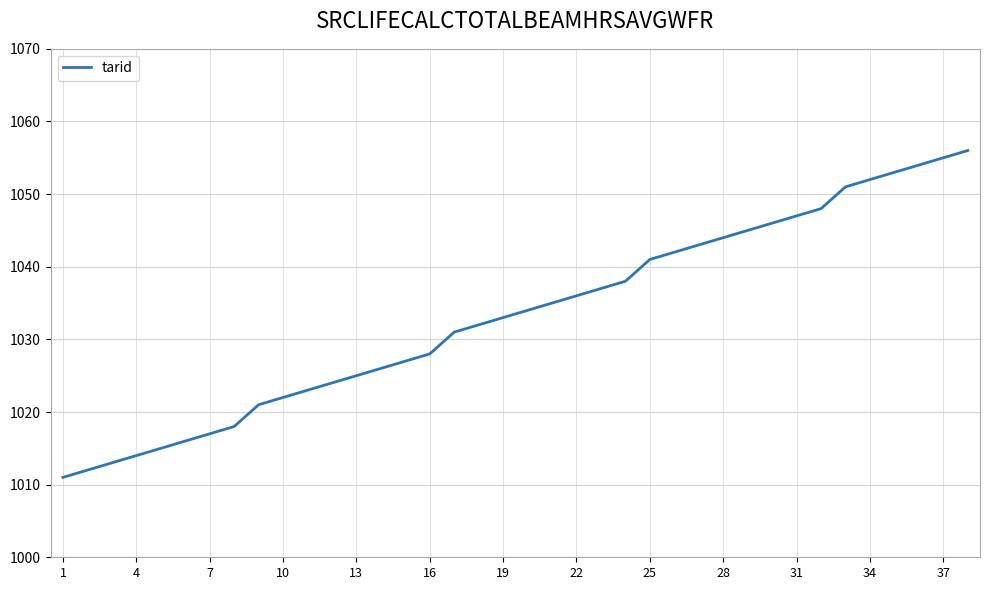

What is the maximum value shown in the chart?

1056